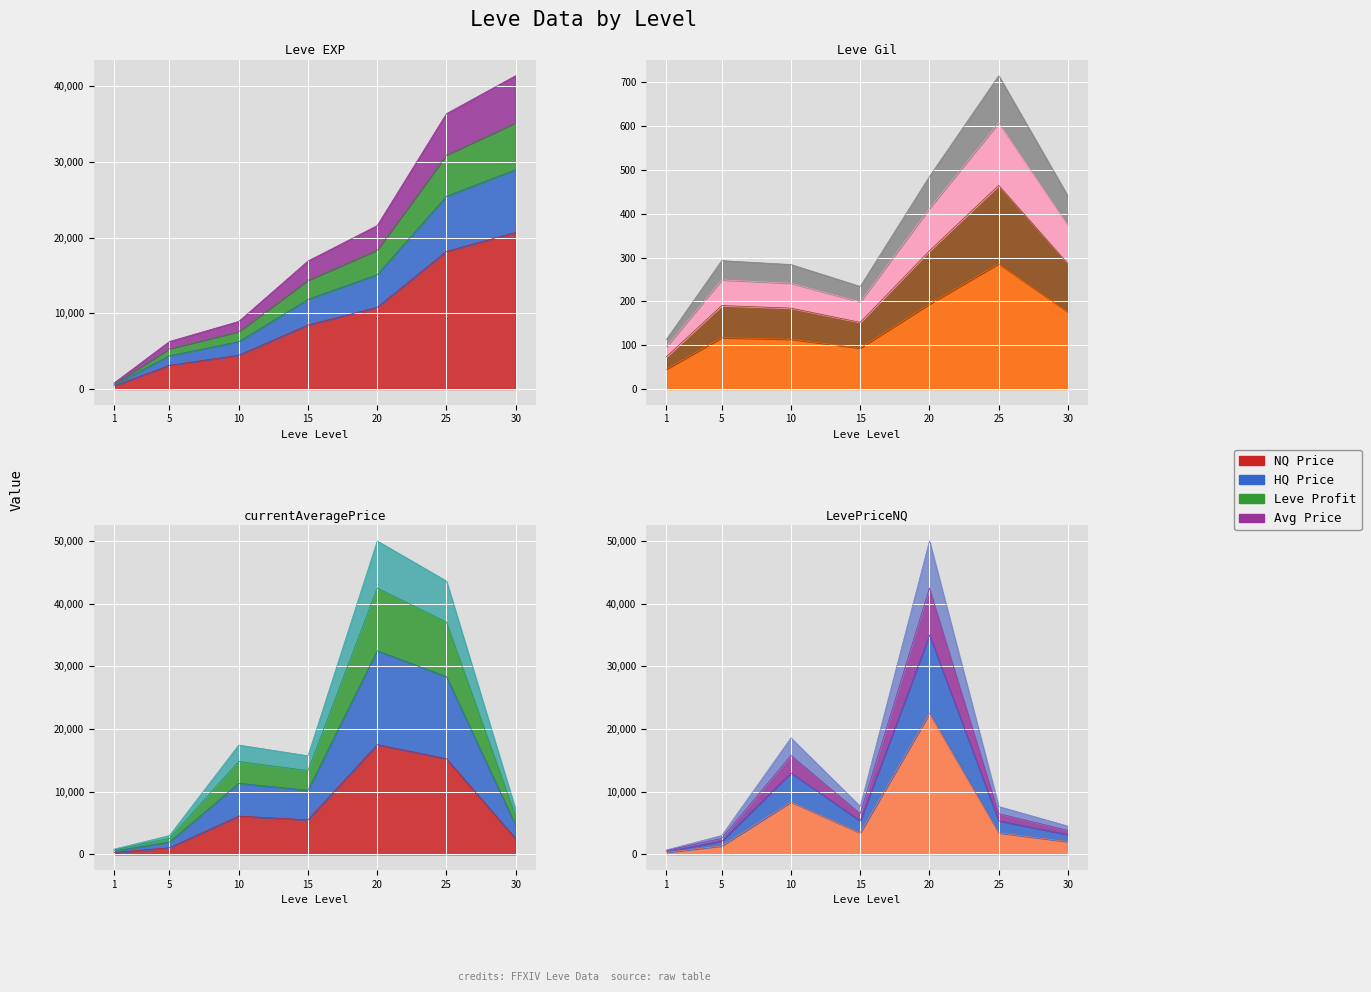

What is the difference between the Leve EXP values at 15 and 20?

2340.0